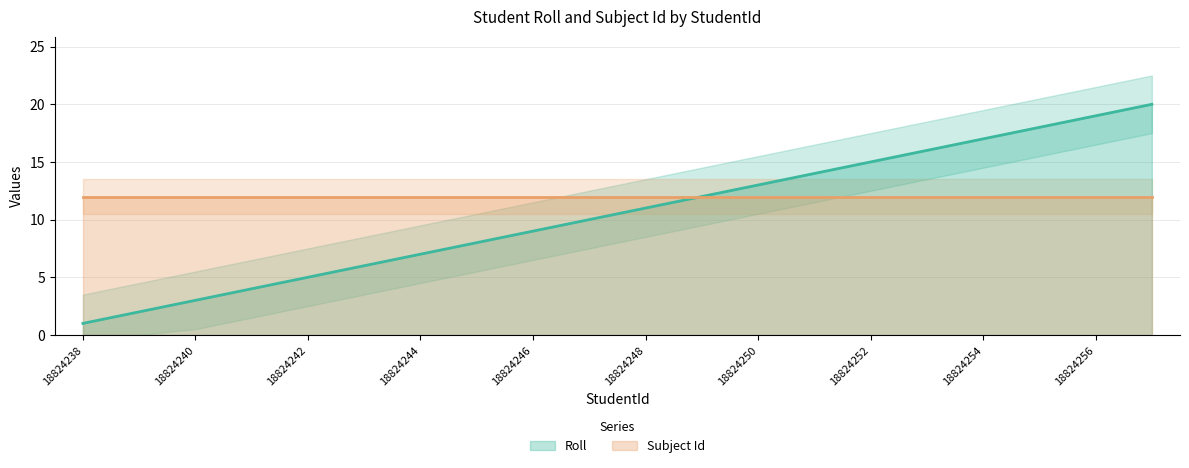

The value at 18824255 is 18. True or false?

True